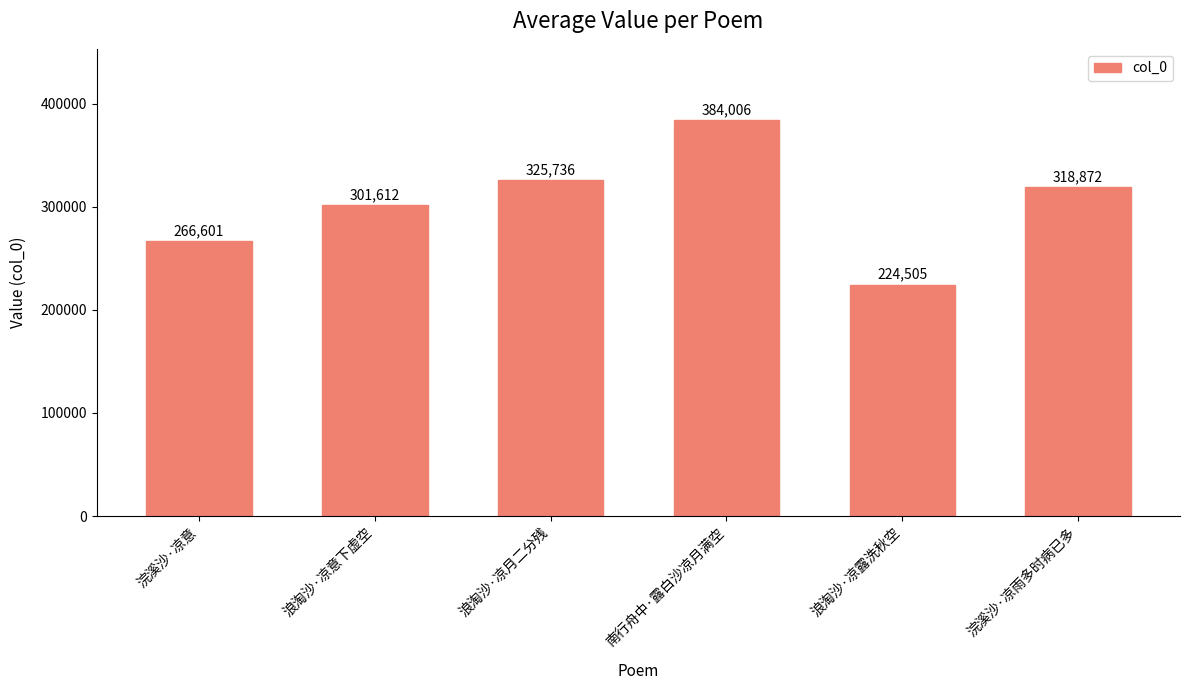

Is it true that the value at 浪淘沙·凉露洗秋空 is 224505?

True